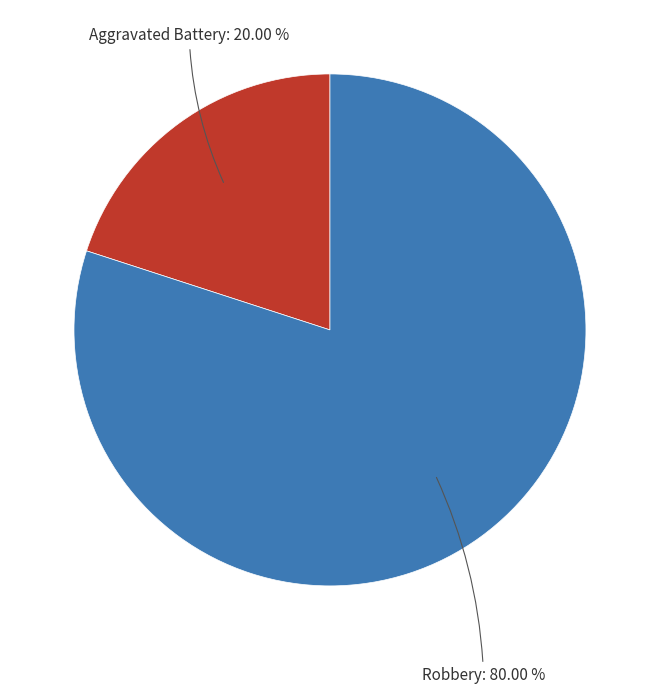

To the nearest percent, what is the difference between the largest and smallest slice percentages?

60%